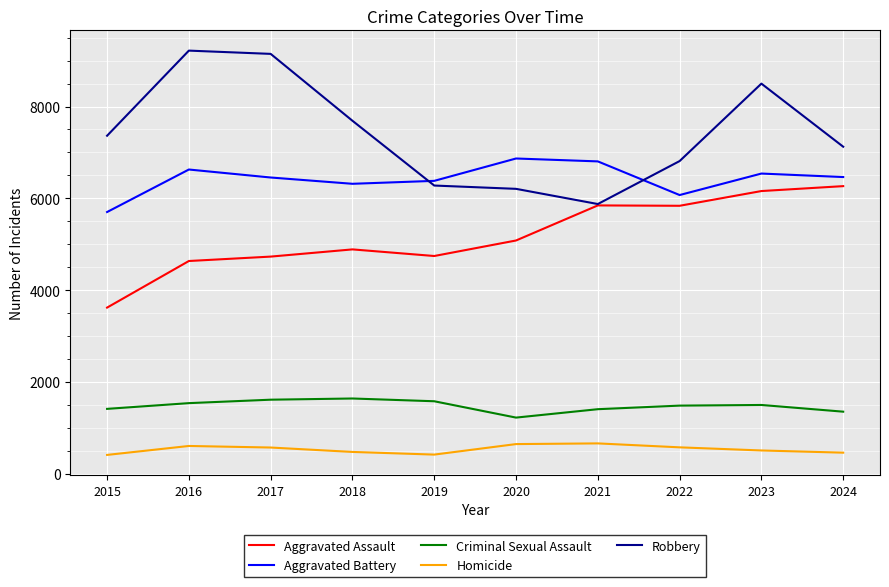

At 2015, list the series in order from smallest to largest.

Homicide, Criminal Sexual Assault, Aggravated Assault, Aggravated Battery, Robbery